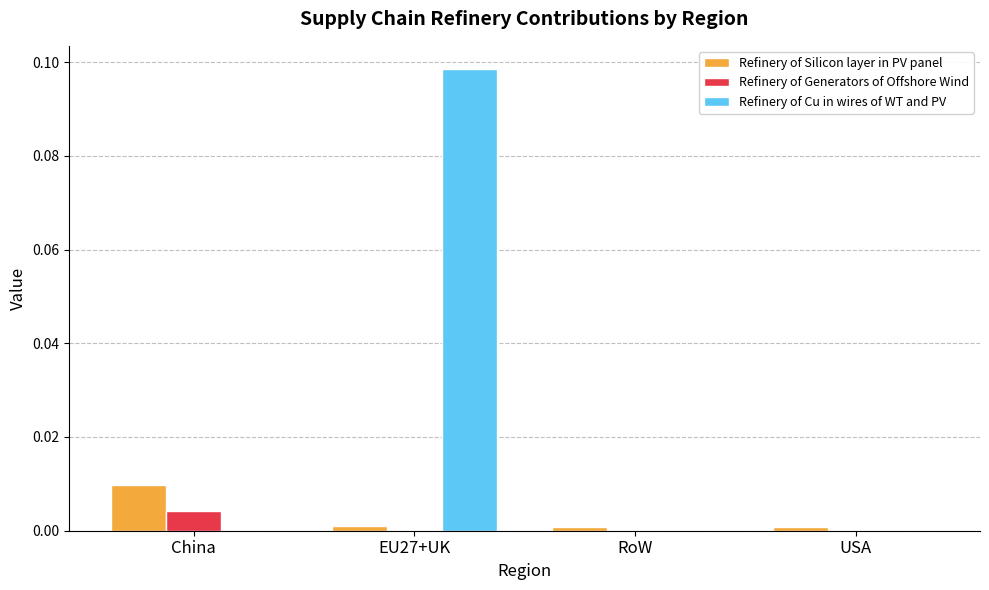

Which series changed the most between China and EU27+UK?

Refinery of Cu in wires of WT and PV